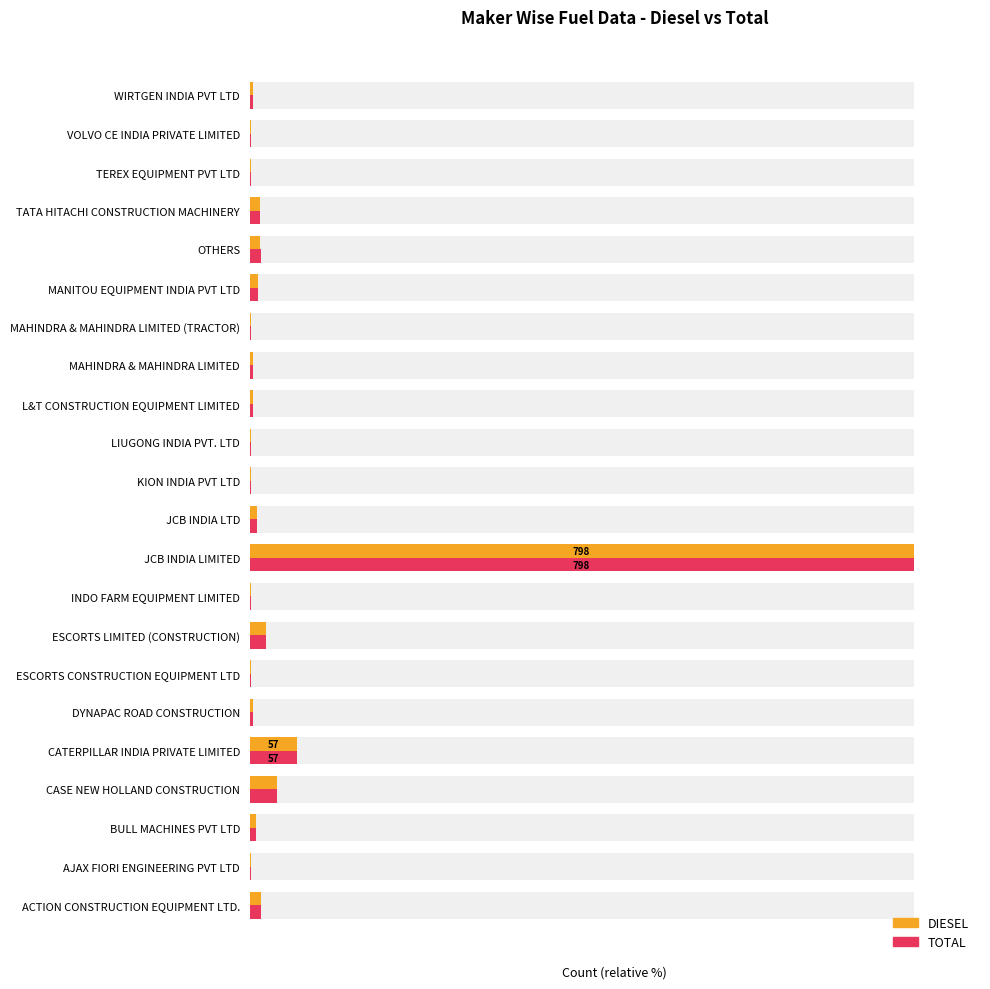

What is the total value across all series at DYNAPAC ROAD CONSTRUCTION?

1.0